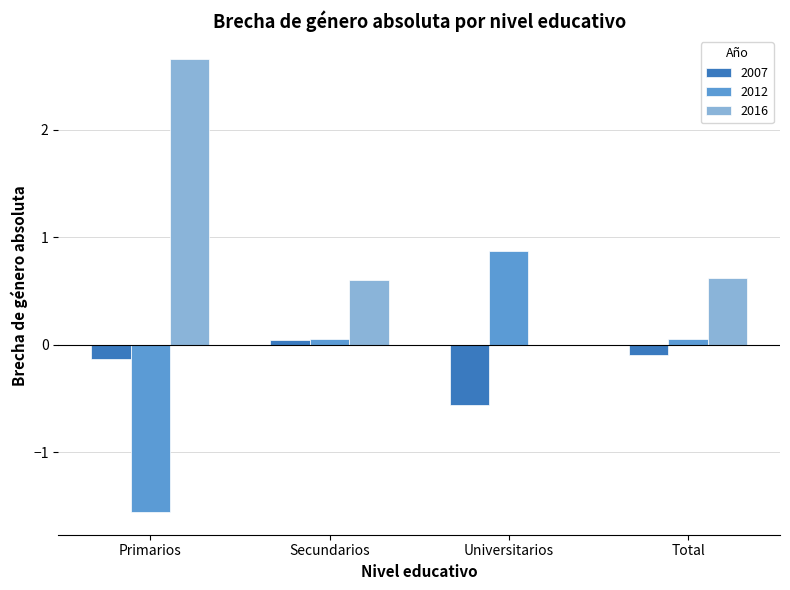

What is the total value across all series at Total?

0.6